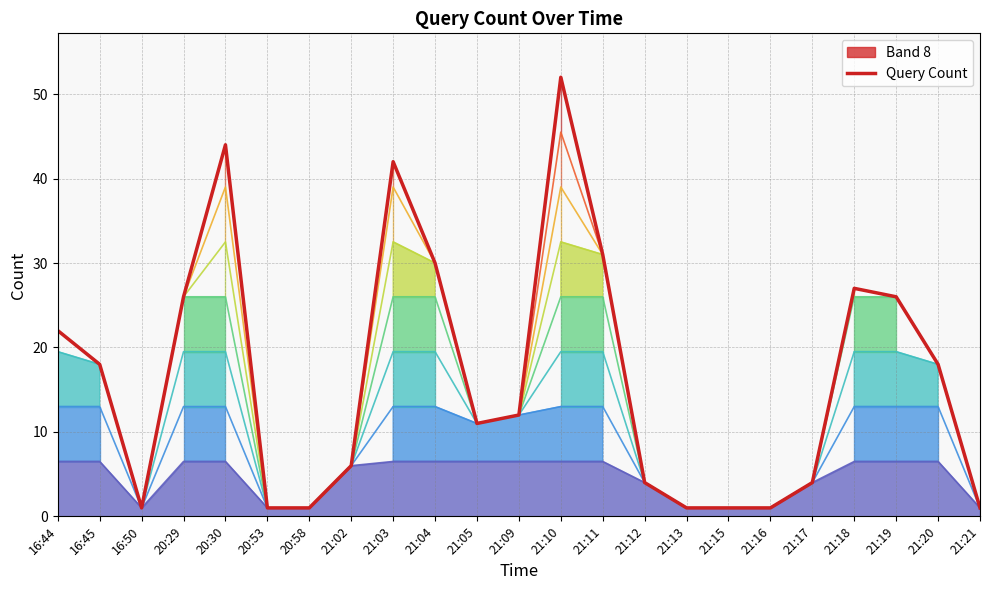

How many data points are less than 12?

11